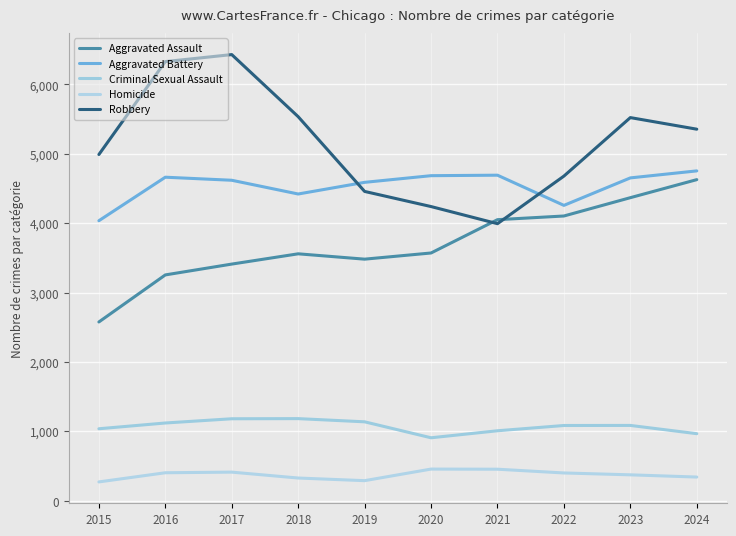

Does the chart have visible grid lines?

Yes